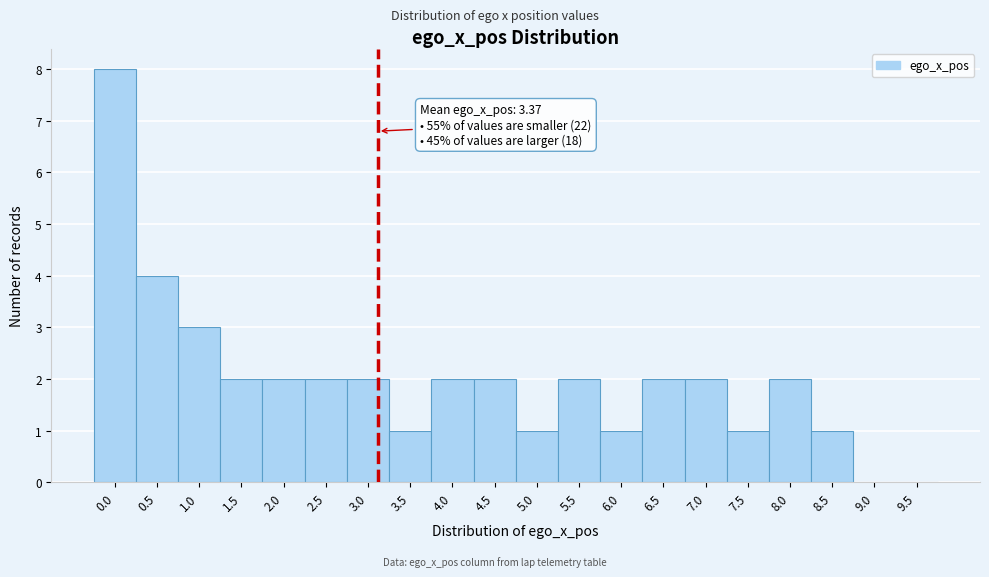

Reading left to right, transcribe all the data shown in this chart.

0.0=8	0.5=4	1.0=3	1.5=2	2.0=2	2.5=2	3.0=2	3.5=1	4.0=2	4.5=2	5.0=1	5.5=2	6.0=1	6.5=2	7.0=2	7.5=1	8.0=2	8.5=1	9.0=0	9.5=0